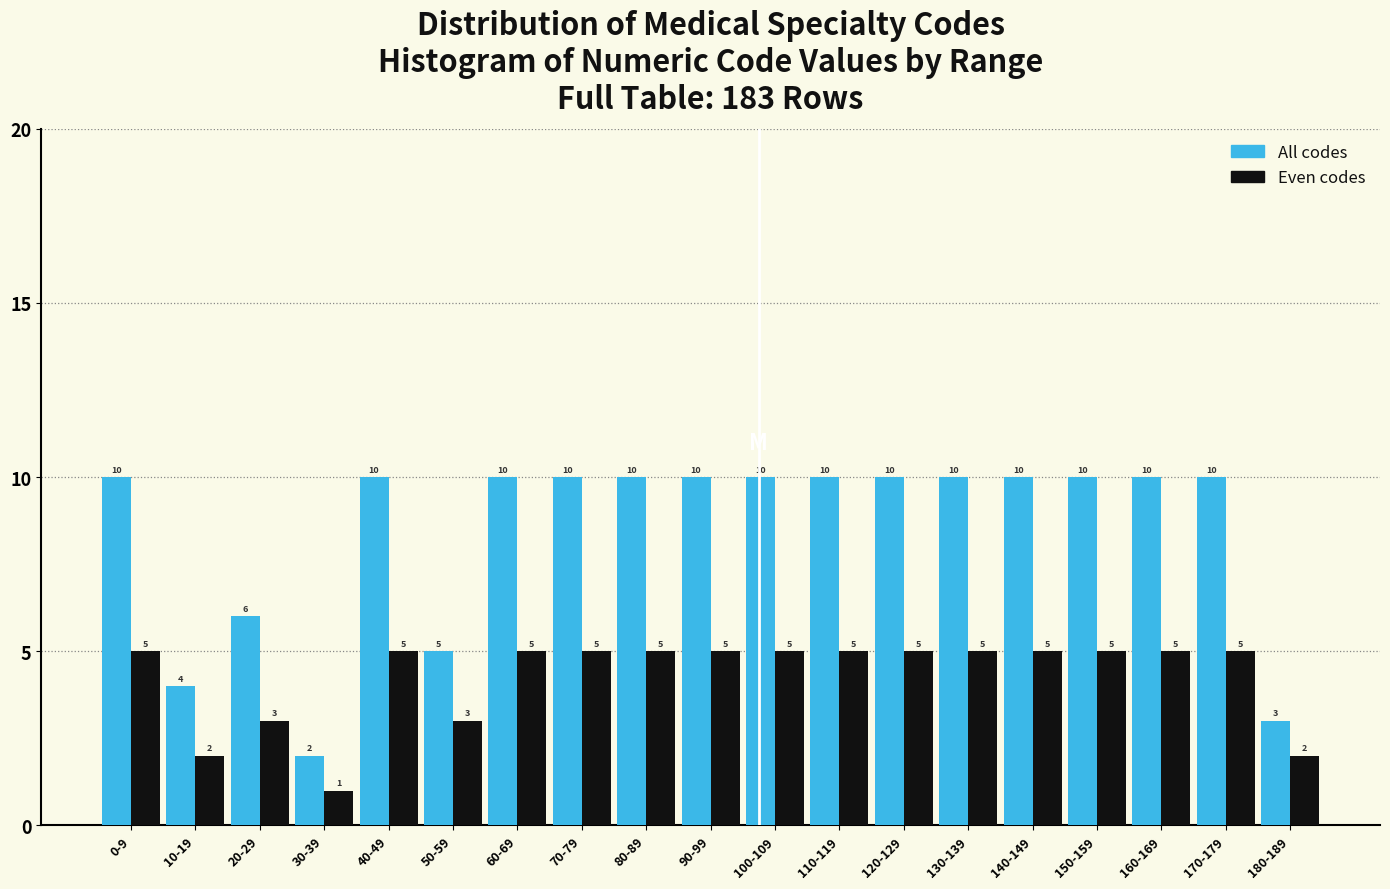

Reading right to left, list all the values displayed in this chart.

All codes: 180-189=3	170-179=10	160-169=10	150-159=10	140-149=10	130-139=10	120-129=10	110-119=10	100-109=10	90-99=10	80-89=10	70-79=10	60-69=10	50-59=5	40-49=10	30-39=2	20-29=6	10-19=4	0-9=10
Even codes: 180-189=2	170-179=5	160-169=5	150-159=5	140-149=5	130-139=5	120-129=5	110-119=5	100-109=5	90-99=5	80-89=5	70-79=5	60-69=5	50-59=3	40-49=5	30-39=1	20-29=3	10-19=2	0-9=5